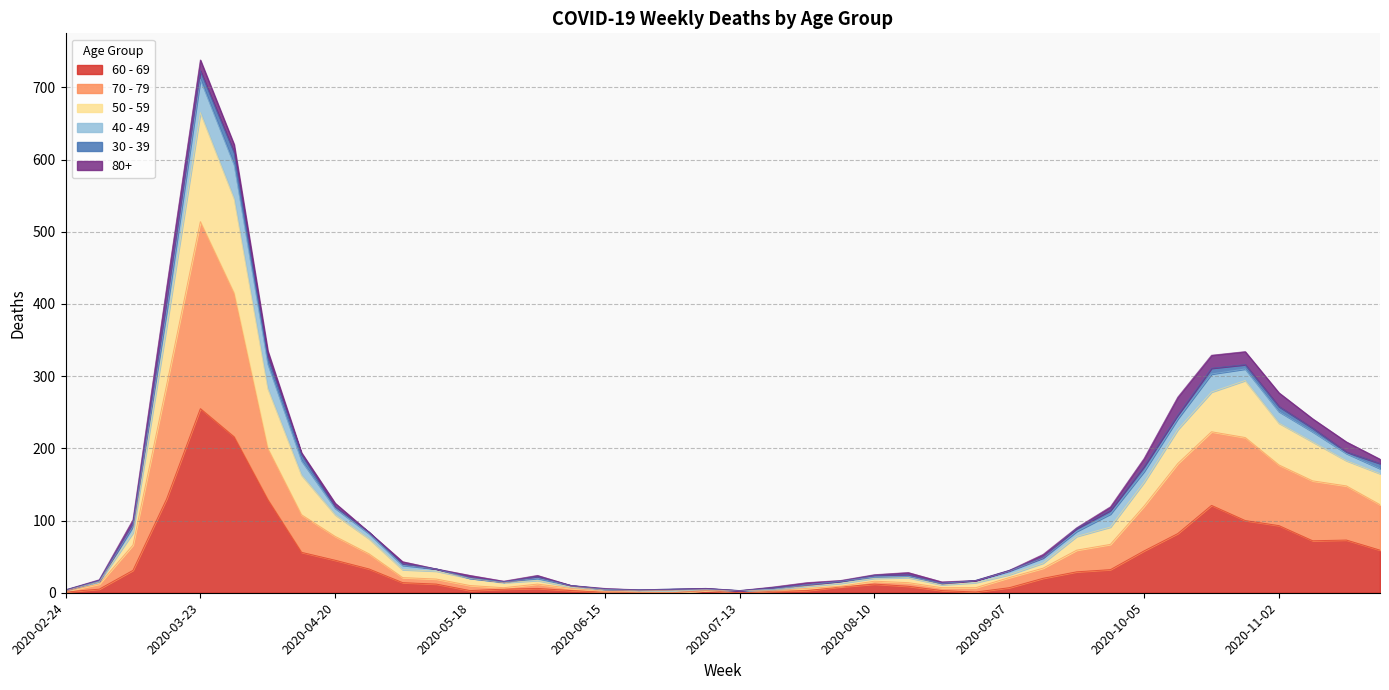

At which label does 60 - 69 reach its peak?

2020-03-23